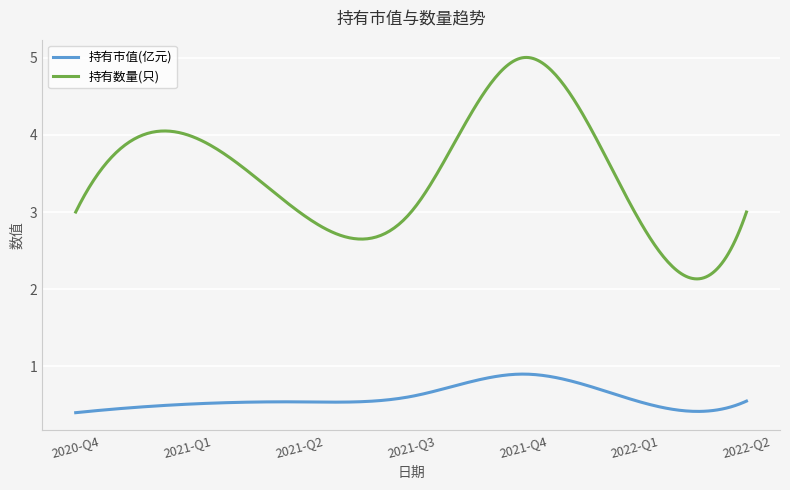

What is the minimum value shown in the chart?

0.4